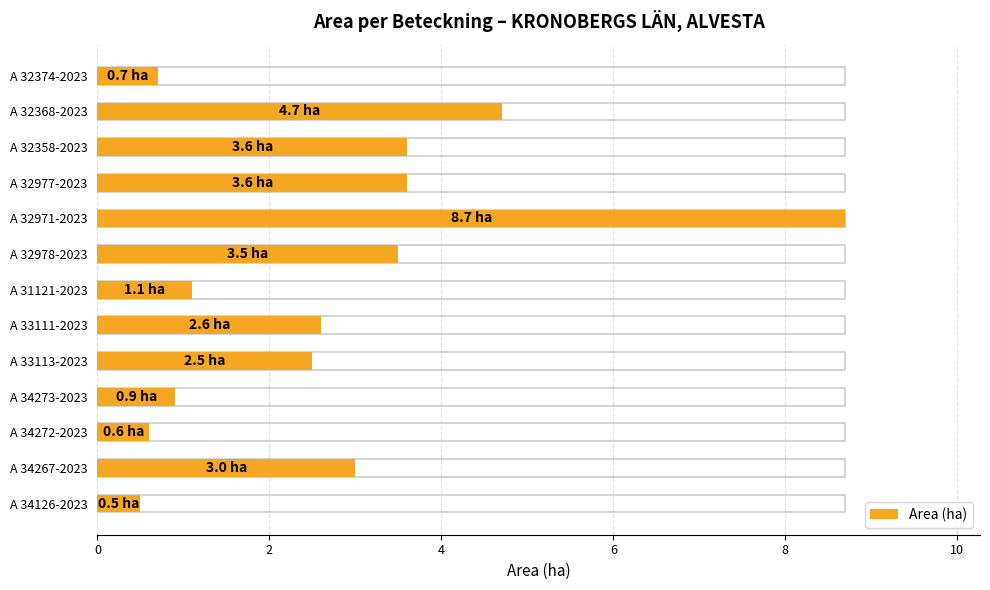

How many data points are above 2?

8